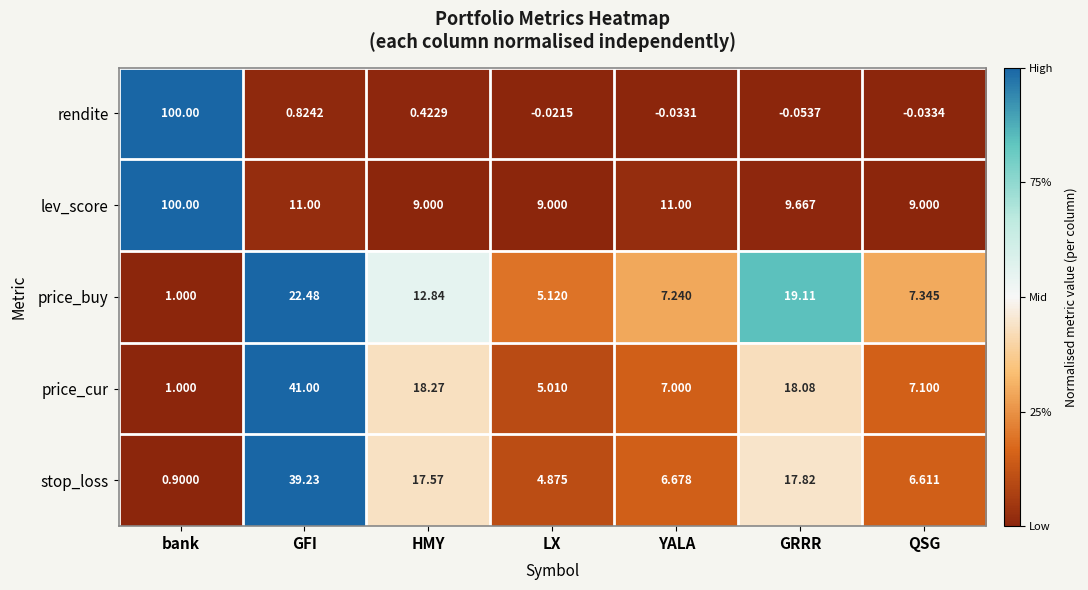

At which category is the sum across all series the highest?

bank